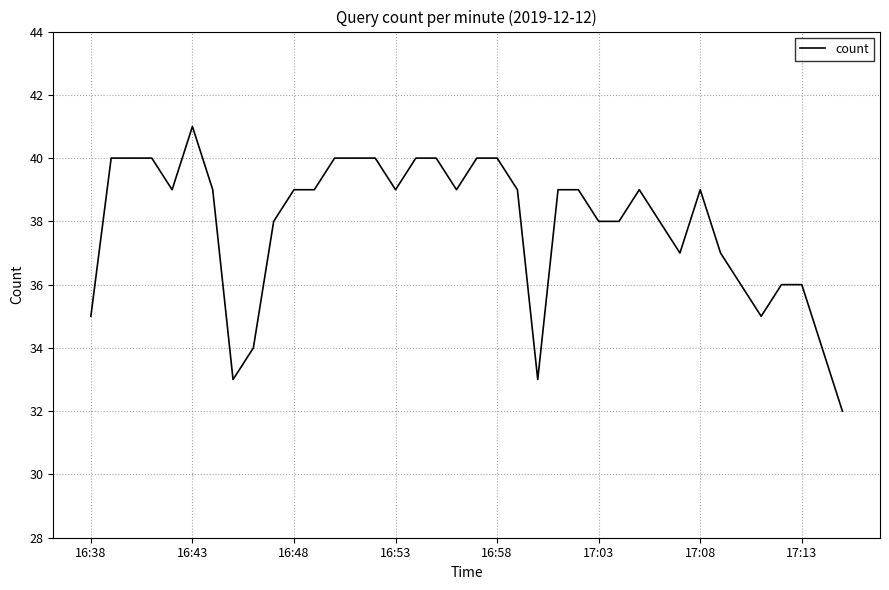

What is the difference between the maximum and second lowest values?

8